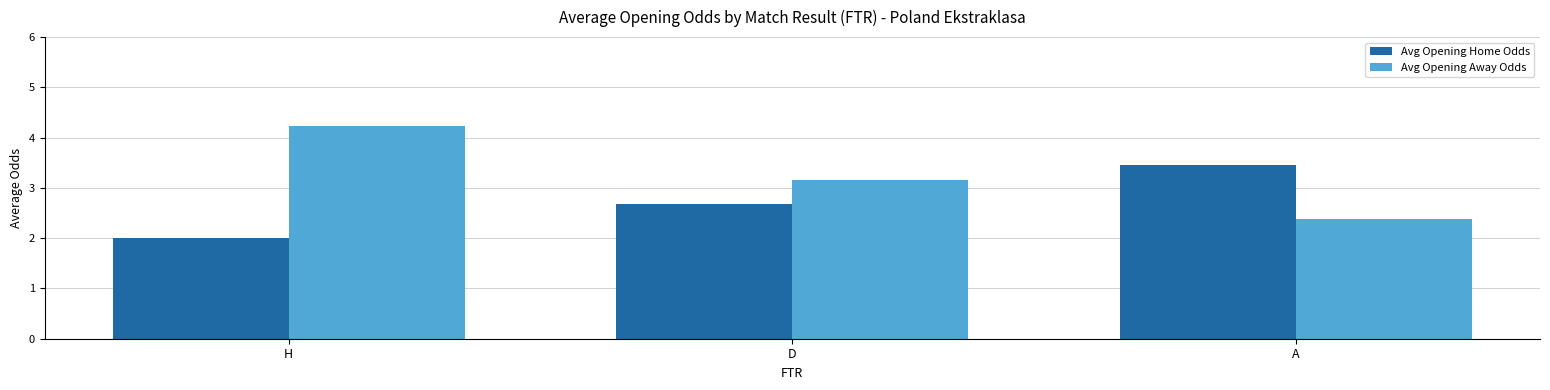

What value does the Avg Opening Away Odds series have at H?

4.2